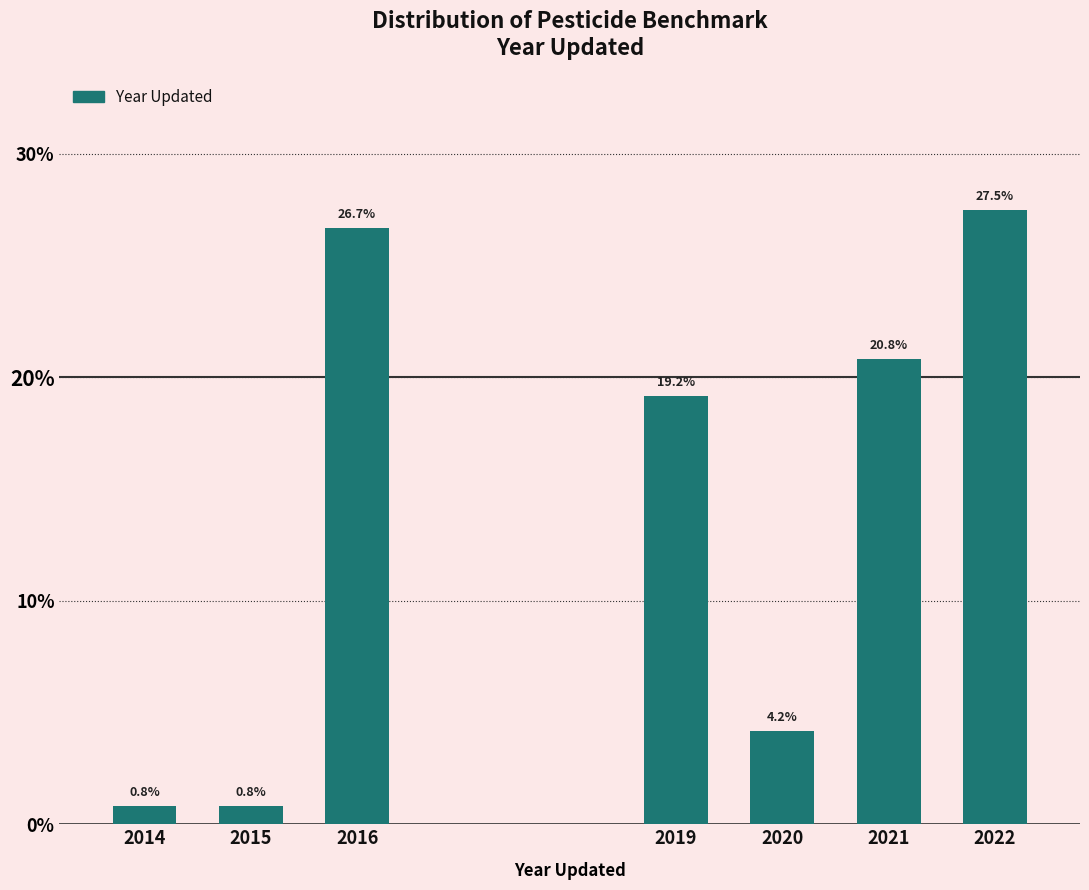

Reading left to right, what are all the values shown in this chart?

0.8	0.8	26.7	19.2	4.2	20.8	27.5